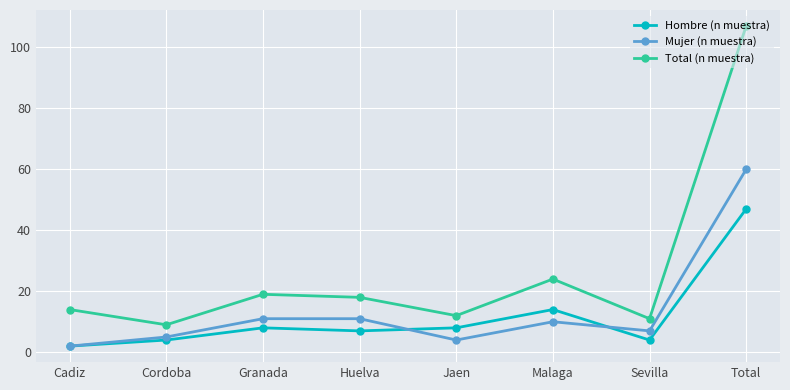

What is the maximum value for Total (n muestra)?

107